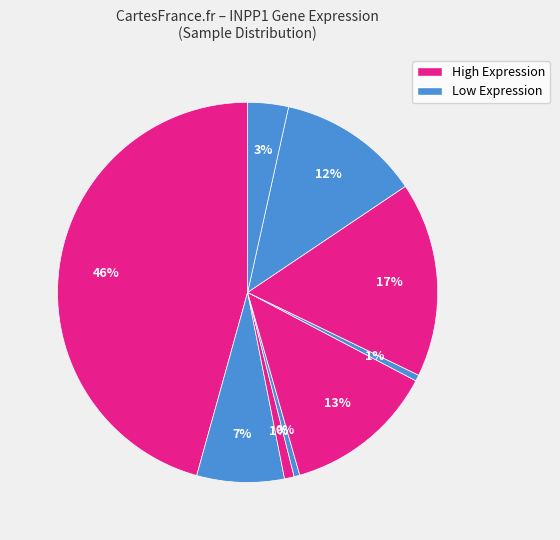

How many segments does this pie chart have?

9